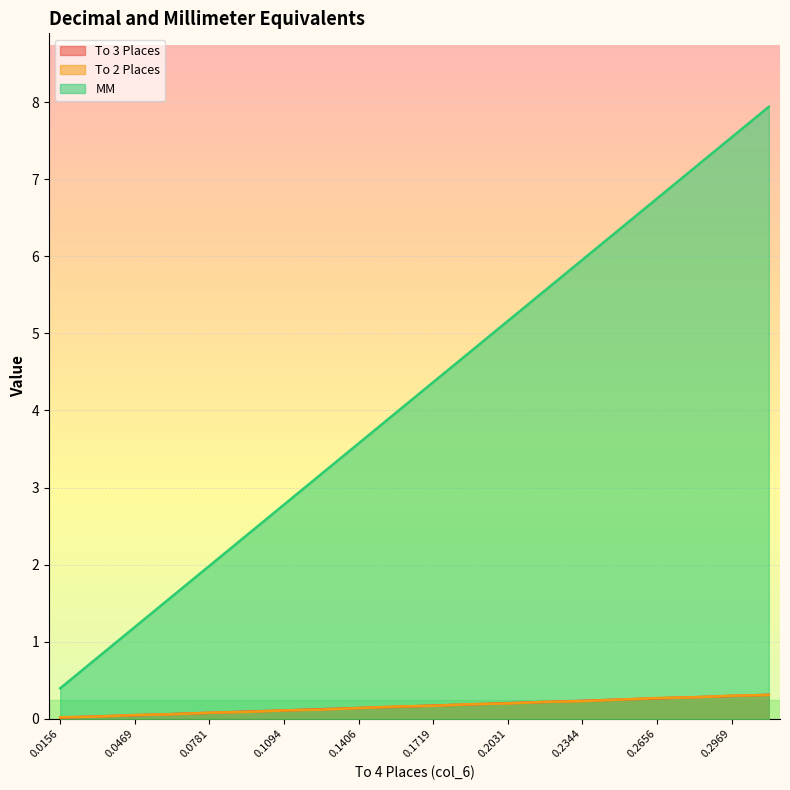

What are all the series names shown in the legend?

To 3 Places, To 2 Places, MM